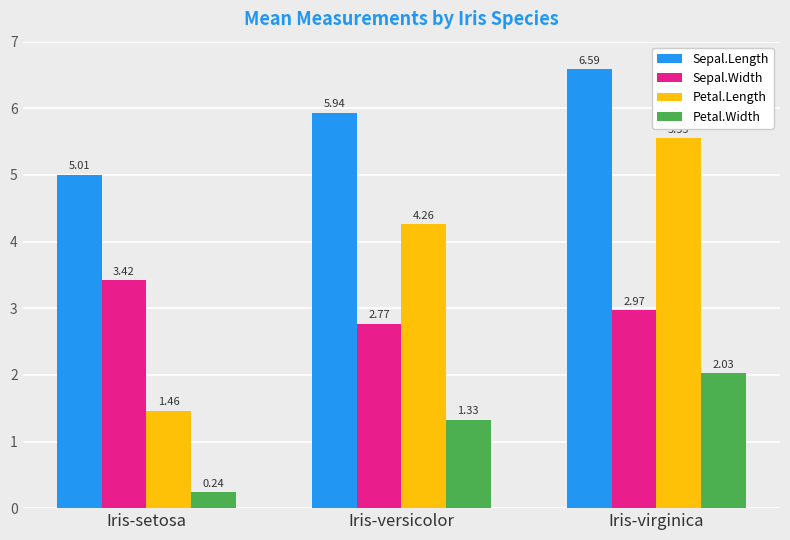

What is the label of the 1st bar from the right?

Iris-virginica